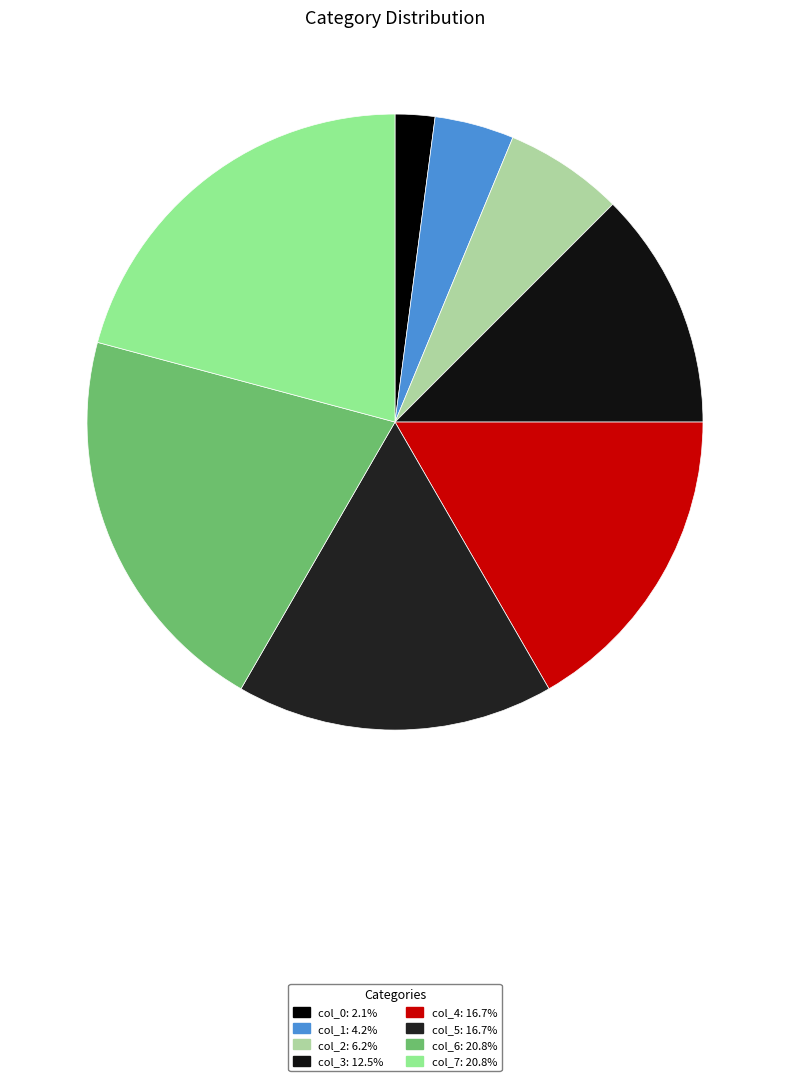

Is col_4 the majority of the pie?

No